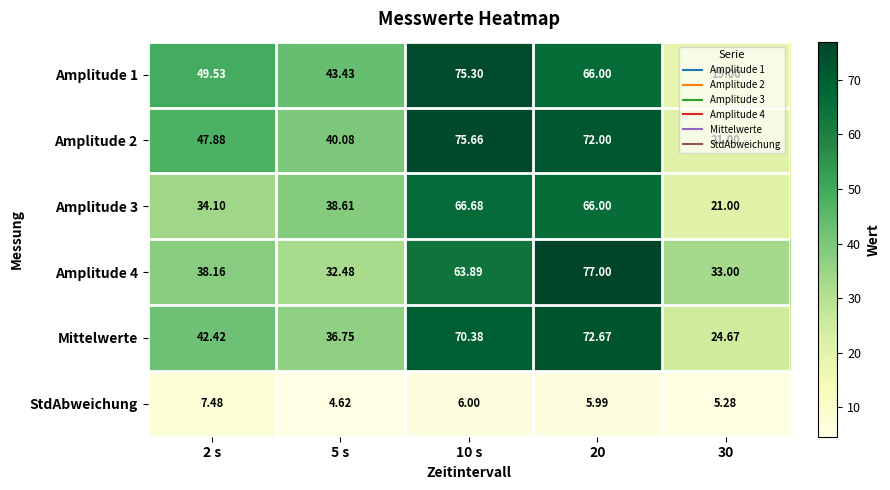

Between 5 s and 20, which series saw the biggest shift?

Amplitude 4